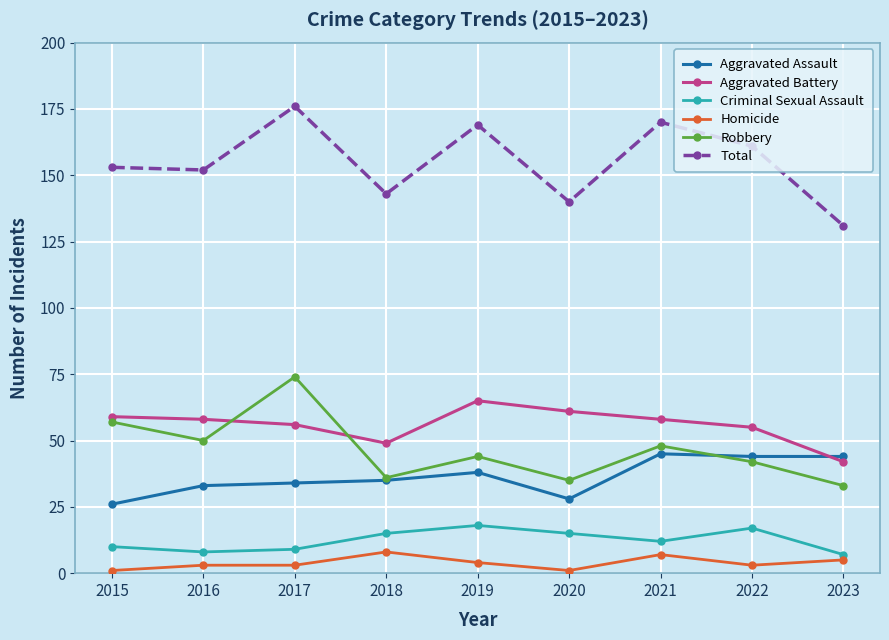

Does the chart have visible grid lines?

Yes